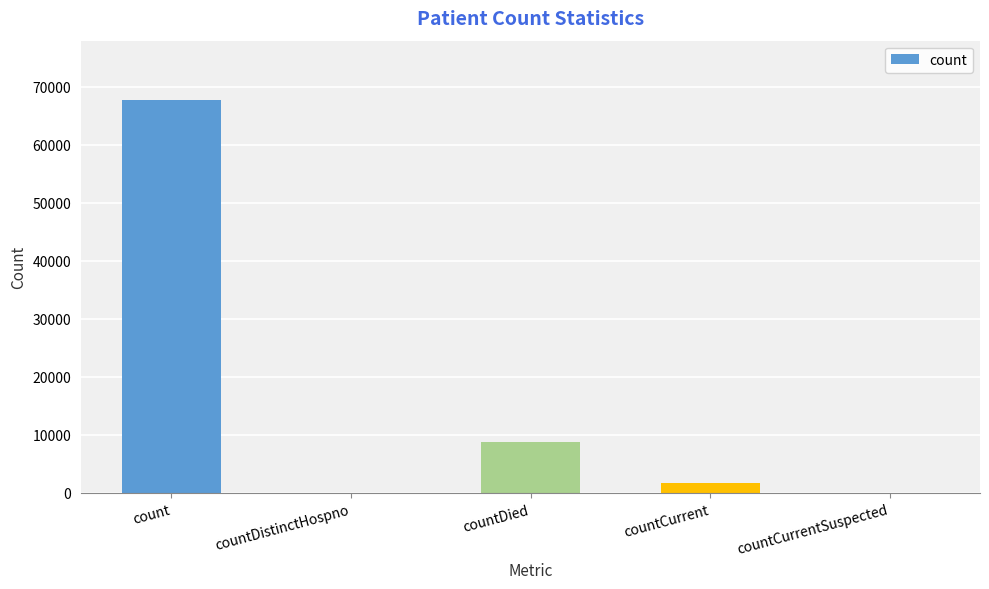

True or false: the data shows 41327 at count.

False